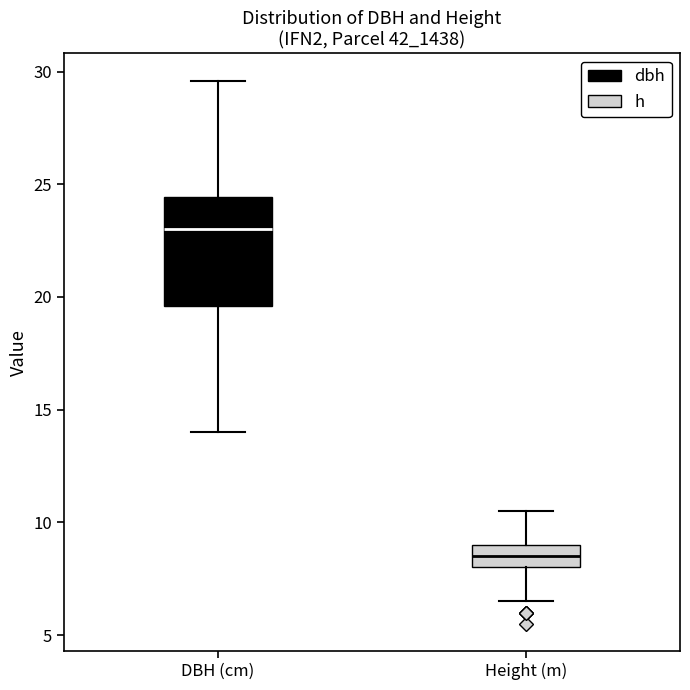

Reading left to right, transcribe this box plot: for each box, give where its median line is, the range the box spans, and where its two whiskers end, as read against the y-axis. The values are not printed on the chart, so give them approximately, as read against the axis.

DBH (cm): median 23.0, box 19.5 to 24.5, whiskers 14.0 to 29.5
Height (m): median 8.5, box 8.0 to 9.0, whiskers 6.5 to 10.5